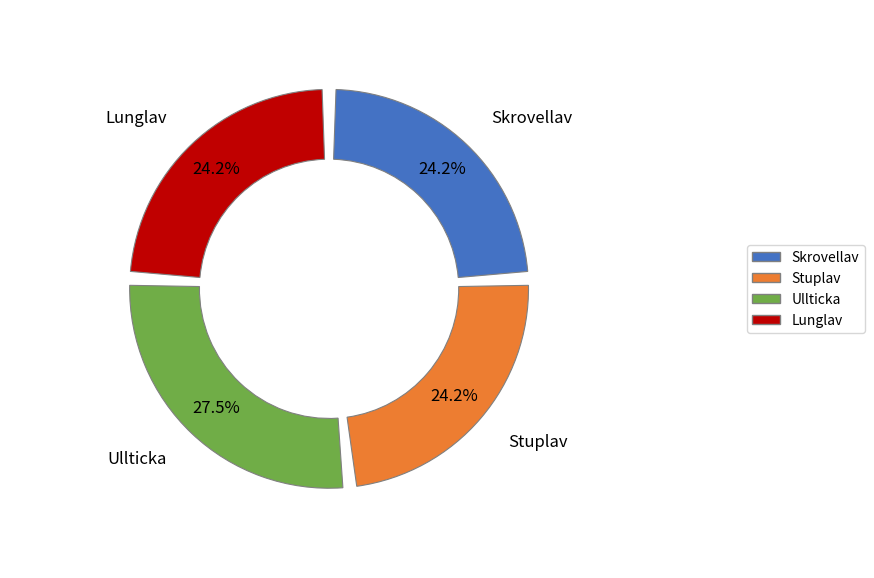

Between Ullticka and Stuplav, which is larger?

Ullticka